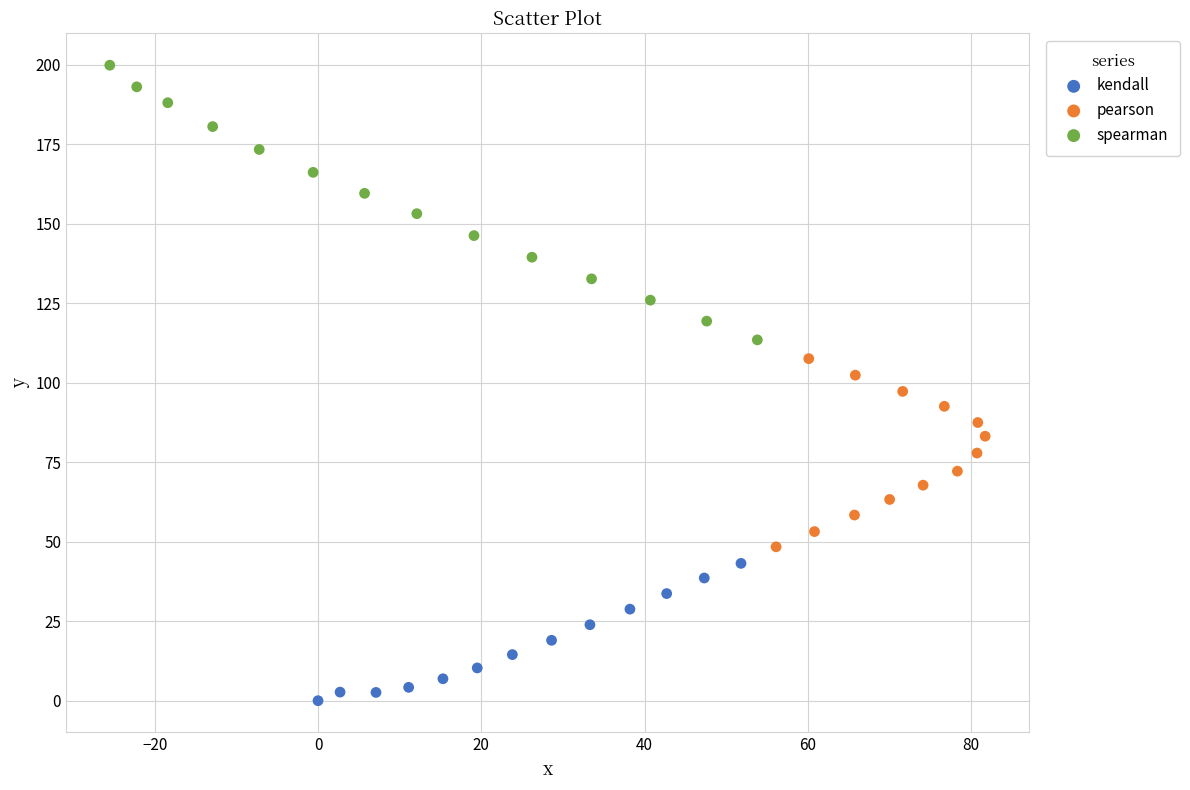

Which series has the largest Y range (max minus min)?

spearman